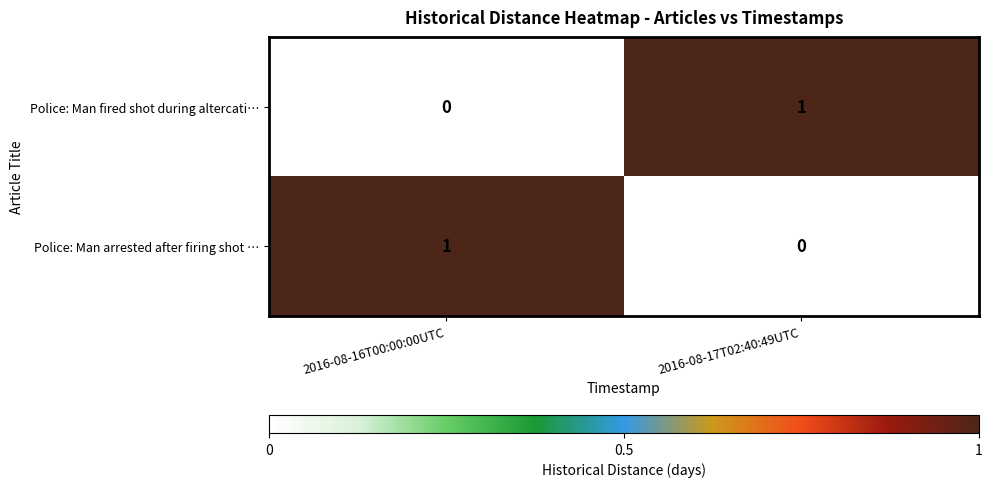

How many values in the Police: Man arrested after firing shot … series are below 1?

1